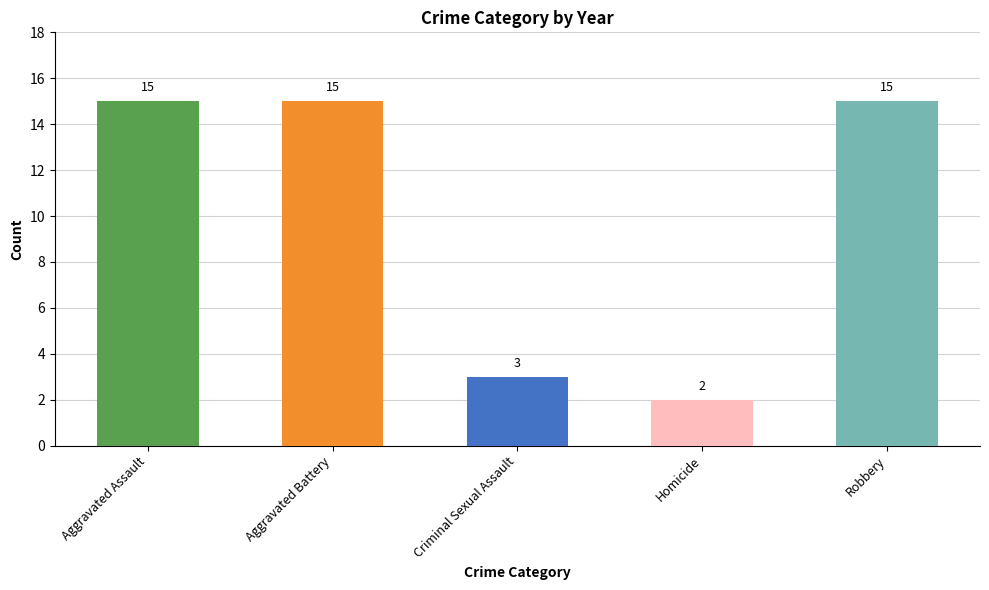

Reading left to right, transcribe all the data shown in this chart.

15	15	3	2	15